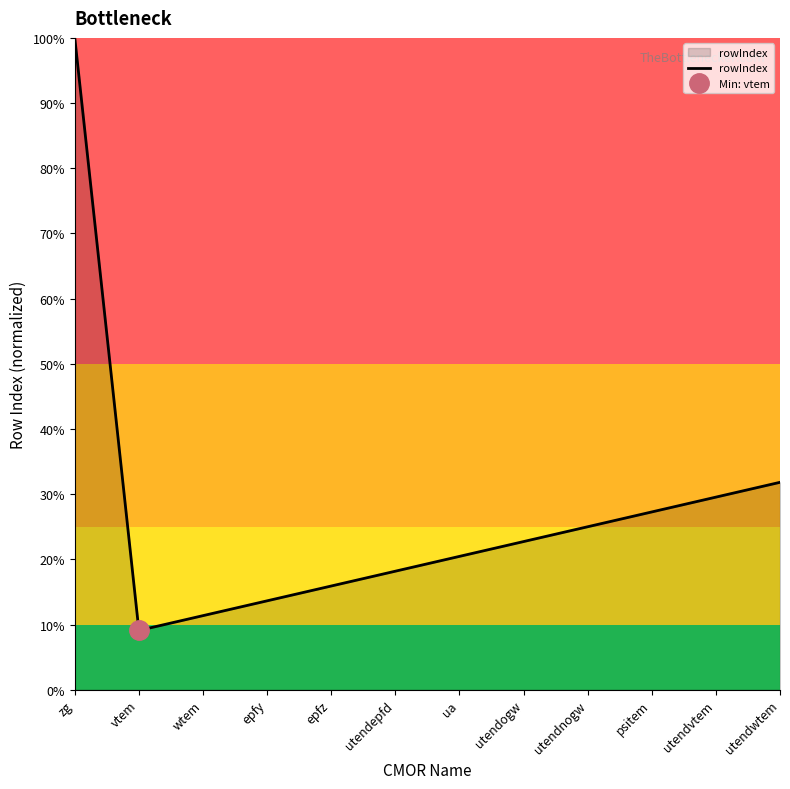

What is the label of the 5th point from the left?

epfz